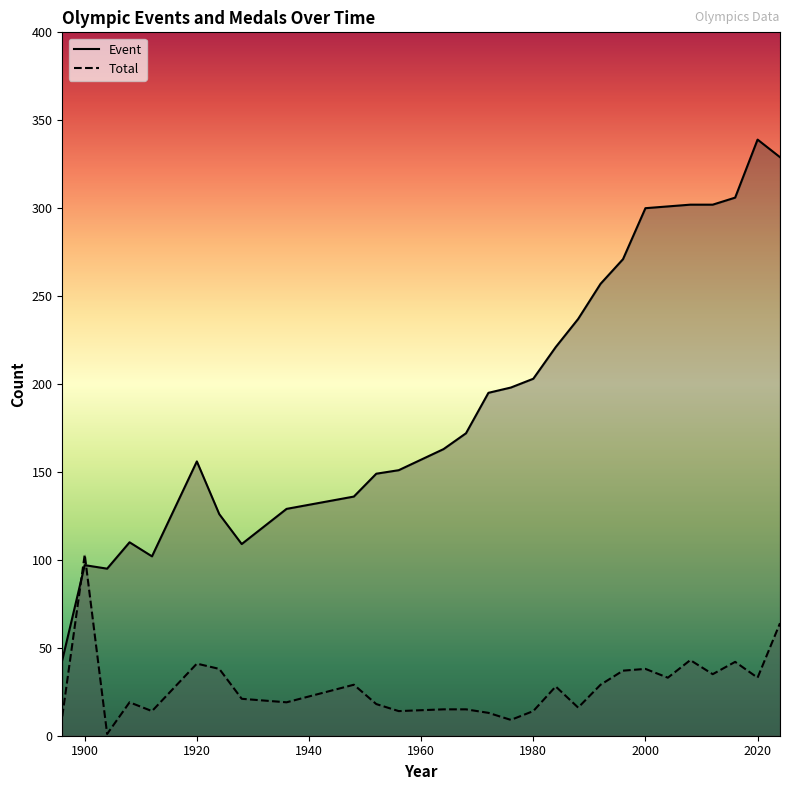

The Total series shows 16 at 1988. True or false?

True